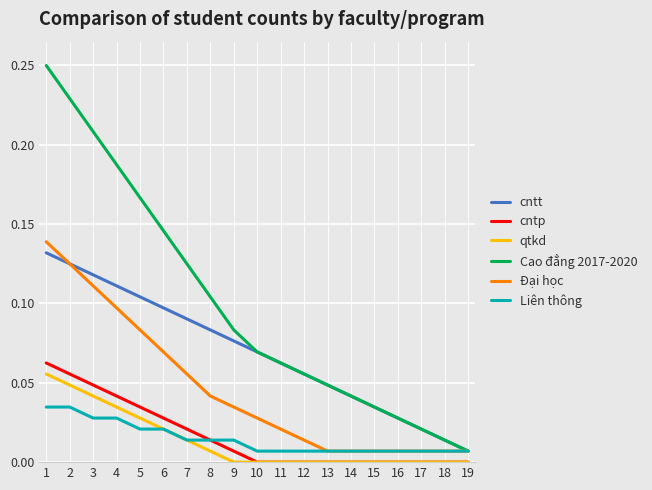

True or false: Đại học has a value of 0.0 at 8.

True